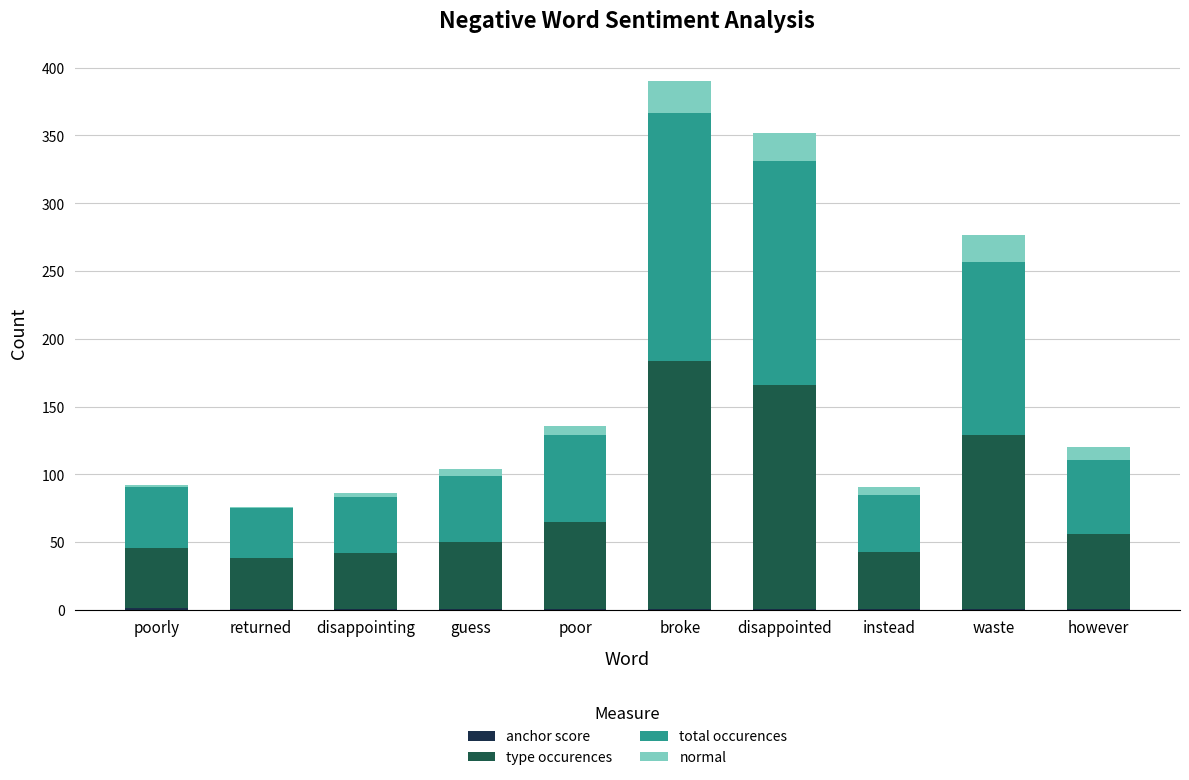

Count the number of data series in this chart.

4